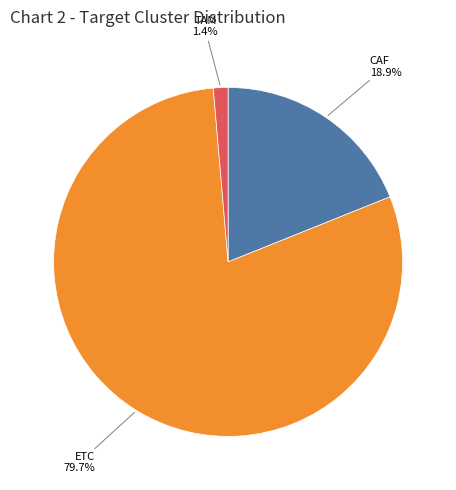

Which slice is the largest?

ETC